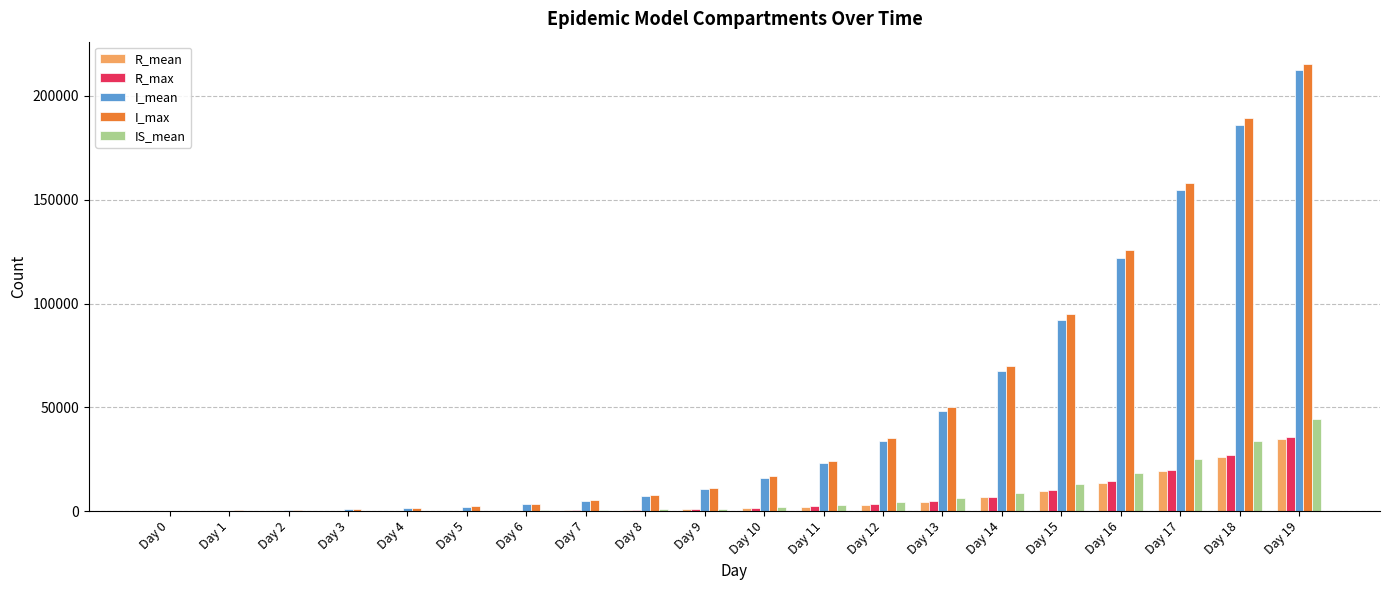

What is the total value across all series at Day 6?

7343.0